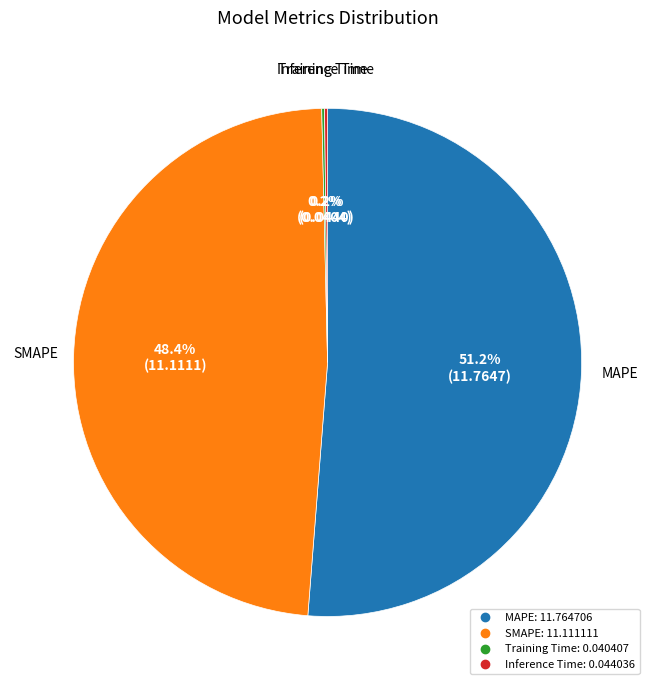

Is there any slice that represents more than half of the pie?

Yes